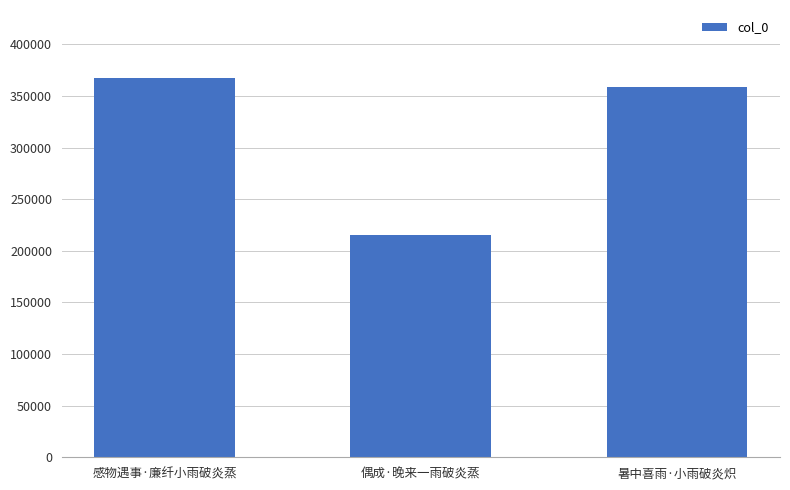

What is the label of the 3rd bar from the left?

暑中喜雨·小雨破炎炽